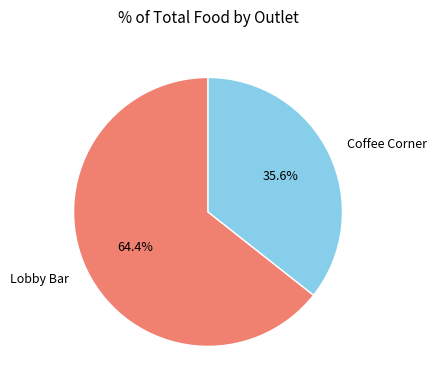

How many slices are in this pie chart?

2